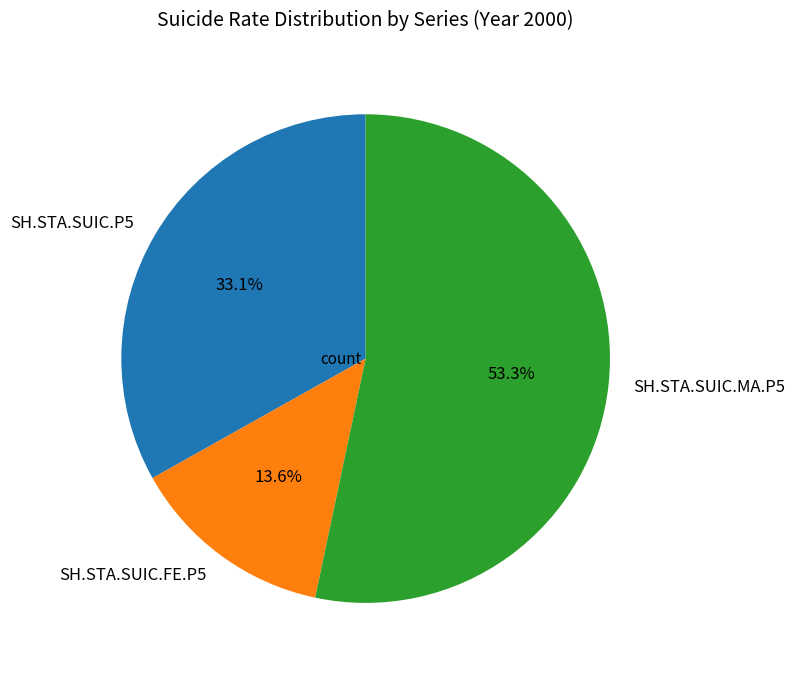

Rank the categories by value from highest to lowest.

SH.STA.SUIC.MA.P5, SH.STA.SUIC.P5, SH.STA.SUIC.FE.P5